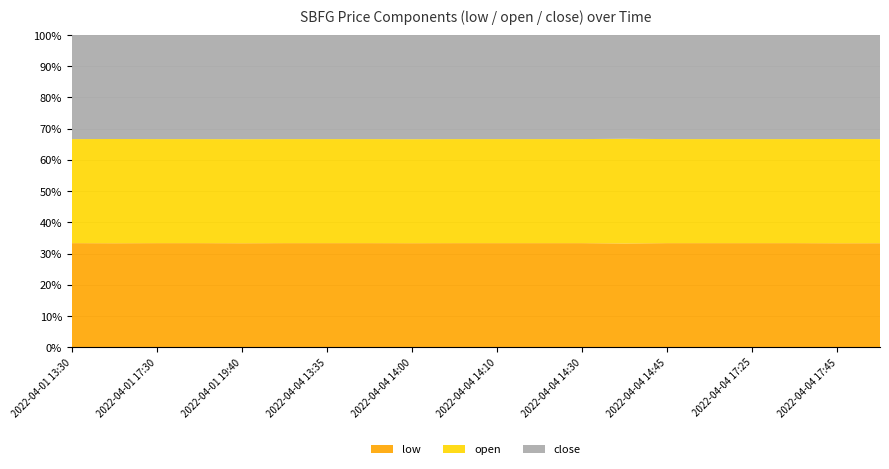

Reading left to right, list all the values displayed in this chart.

low: 2022-04-01 13:30=20.2	2022-04-01 15:55=20.1	2022-04-01 17:30=20.1	2022-04-01 19:35=19.9	2022-04-01 19:40=19.9	2022-04-01 20:00=19.9	2022-04-04 13:35=19.9	2022-04-04 13:45=19.3	2022-04-04 14:00=19.3	2022-04-04 14:05=19.5	2022-04-04 14:10=19.2	2022-04-04 14:20=19.2	2022-04-04 14:30=19.2	2022-04-04 14:35=19.3	2022-04-04 14:45=19.2	2022-04-04 15:00=19.1	2022-04-04 17:25=19.2	2022-04-04 17:30=19.1	2022-04-04 17:45=19.2	2022-04-04 17:55=19.2
open: 2022-04-01 13:30=20.2	2022-04-01 15:55=20.2	2022-04-01 17:30=20.1	2022-04-01 19:35=19.9	2022-04-01 19:40=20.0	2022-04-01 20:00=19.9	2022-04-04 13:35=19.9	2022-04-04 13:45=19.3	2022-04-04 14:00=19.3	2022-04-04 14:05=19.5	2022-04-04 14:10=19.2	2022-04-04 14:20=19.2	2022-04-04 14:30=19.2	2022-04-04 14:35=19.5	2022-04-04 14:45=19.2	2022-04-04 15:00=19.1	2022-04-04 17:25=19.2	2022-04-04 17:30=19.1	2022-04-04 17:45=19.2	2022-04-04 17:55=19.3
close: 2022-04-01 13:30=20.2	2022-04-01 15:55=20.1	2022-04-01 17:30=20.1	2022-04-01 19:35=19.9	2022-04-01 19:40=20.0	2022-04-01 20:00=19.9	2022-04-04 13:35=19.9	2022-04-04 13:45=19.3	2022-04-04 14:00=19.3	2022-04-04 14:05=19.5	2022-04-04 14:10=19.2	2022-04-04 14:20=19.2	2022-04-04 14:30=19.2	2022-04-04 14:35=19.3	2022-04-04 14:45=19.2	2022-04-04 15:00=19.1	2022-04-04 17:25=19.2	2022-04-04 17:30=19.1	2022-04-04 17:45=19.2	2022-04-04 17:55=19.3